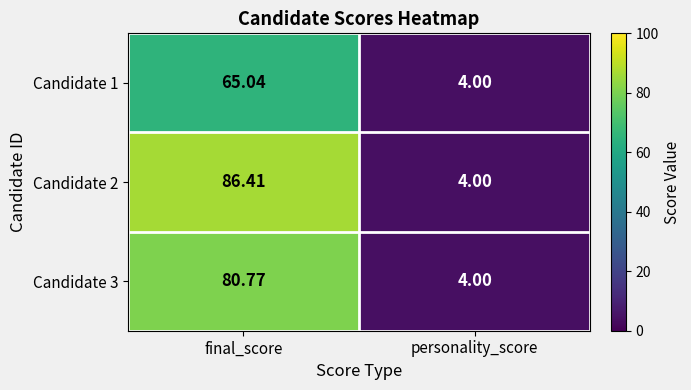

Which category has the lowest value across all series?

personality_score